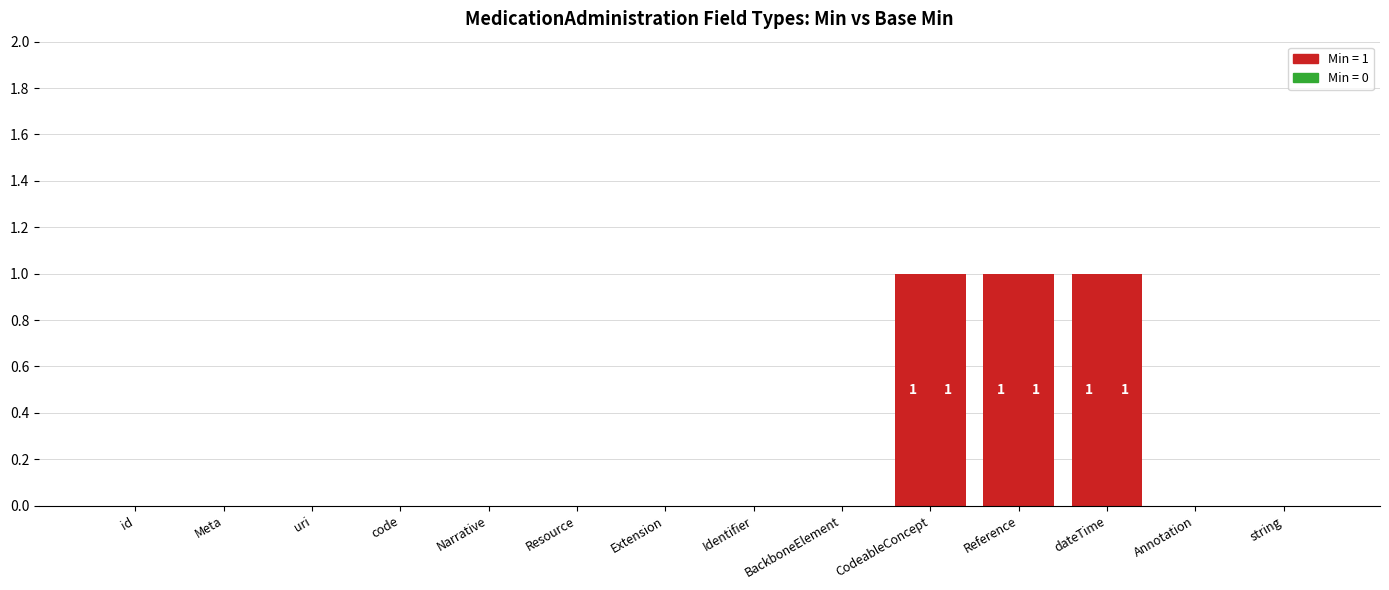

How many data points does each series have?

14